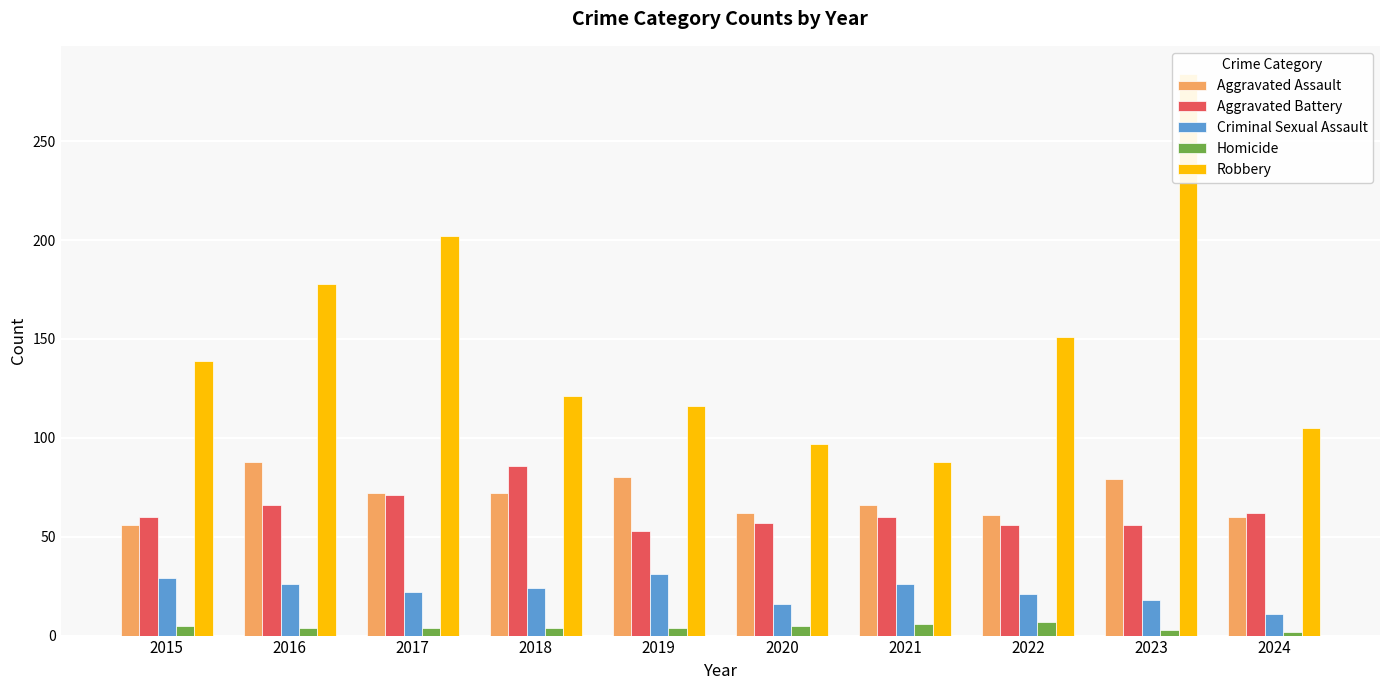

Where does the Robbery series first go above 139?

2016